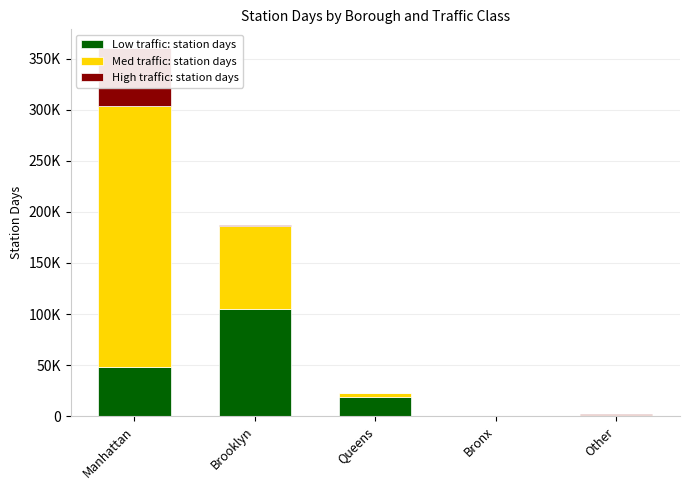

What value does the Med traffic: station days series have at Queens, to the nearest 10?

4150